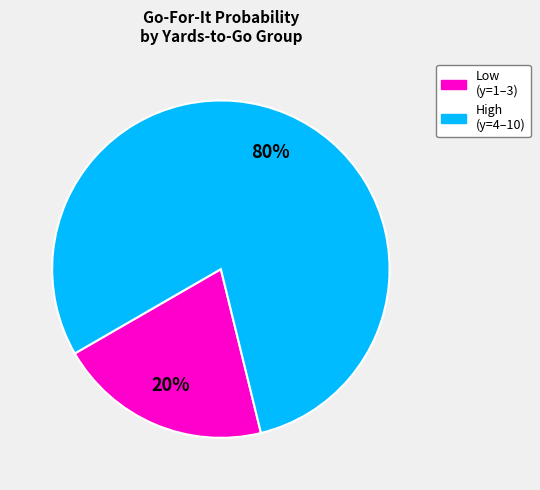

Is there a majority slice in this chart?

Yes